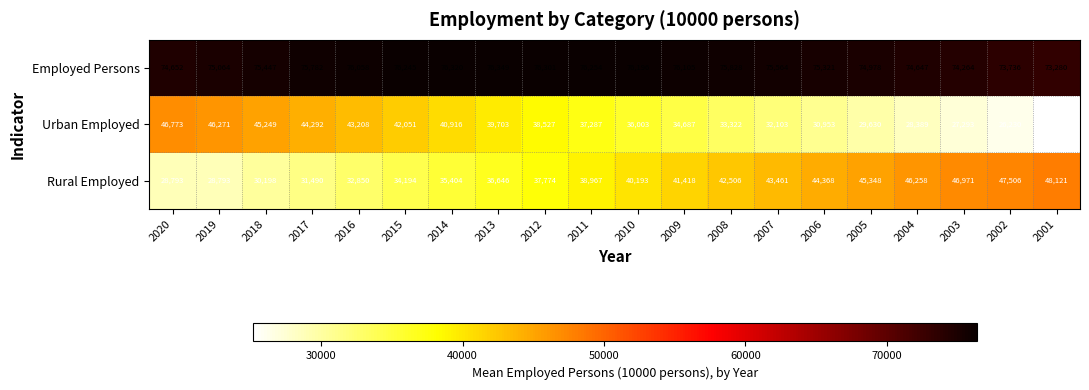

What is the total value across all series at 2010?

152392